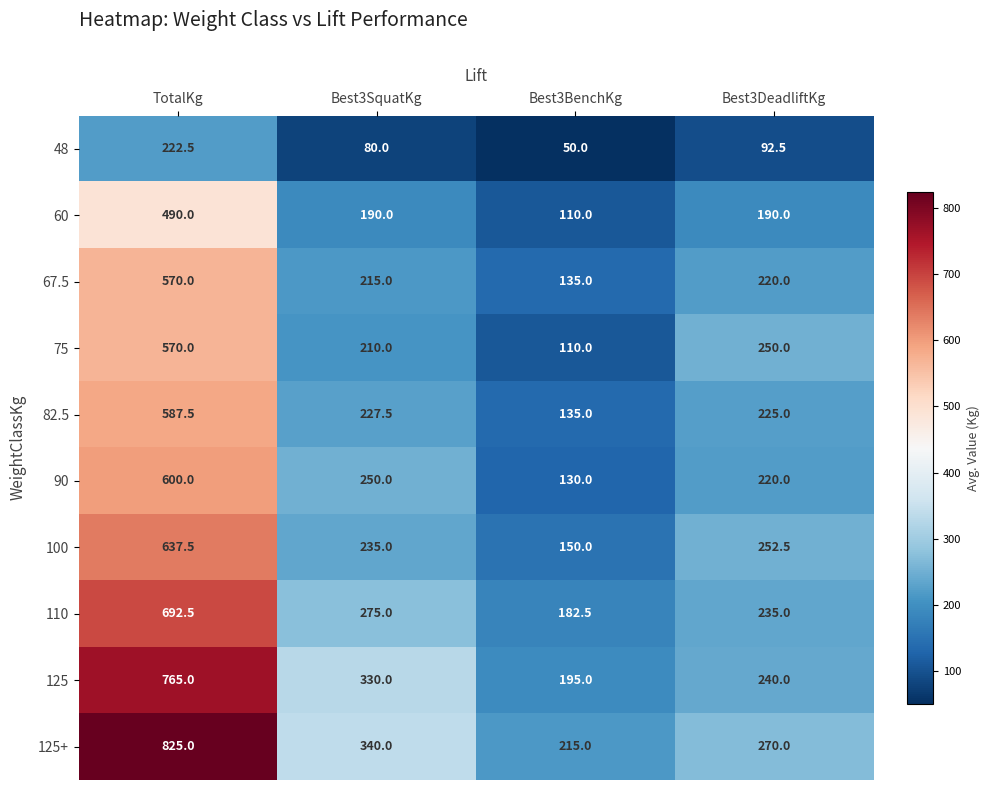

What is the greatest value displayed?

825.0